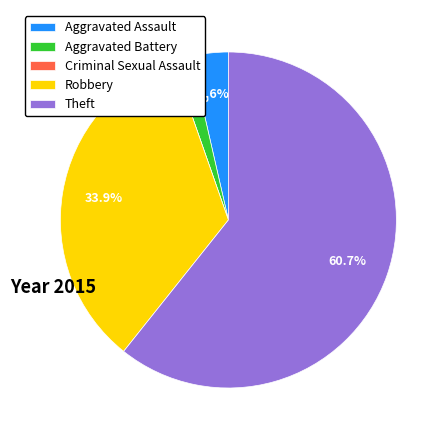

Is there any slice that represents more than half of the pie?

Yes